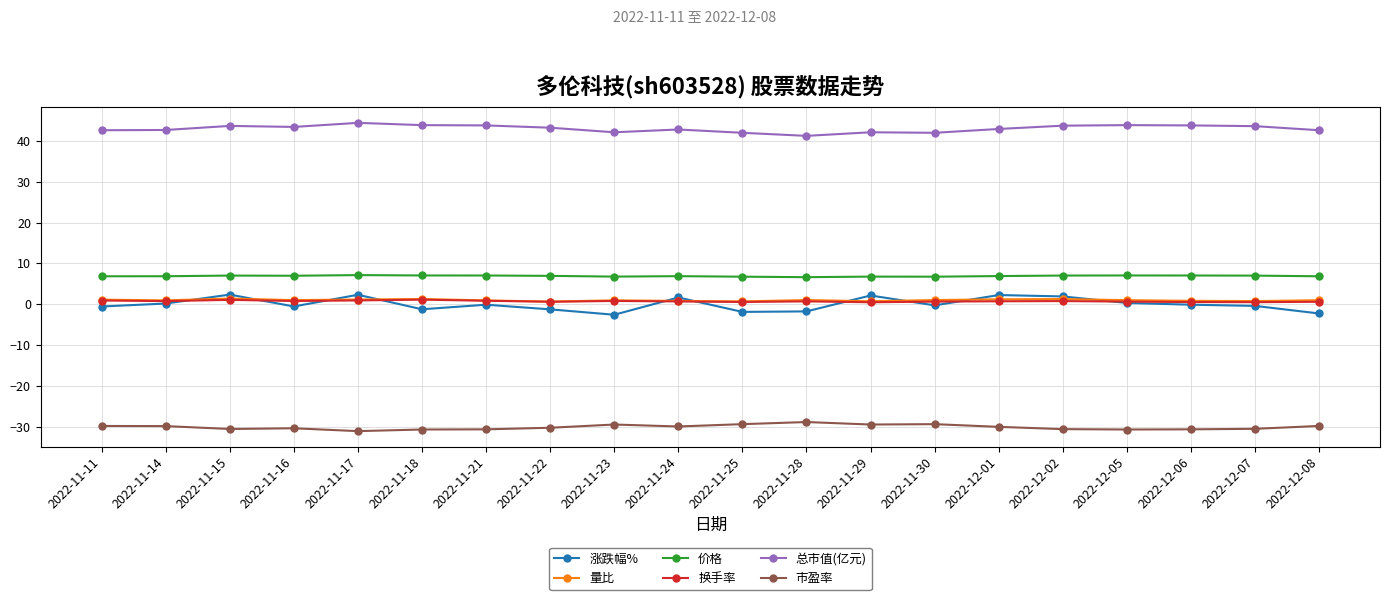

Which series has the widest spread of values?

涨跌幅%